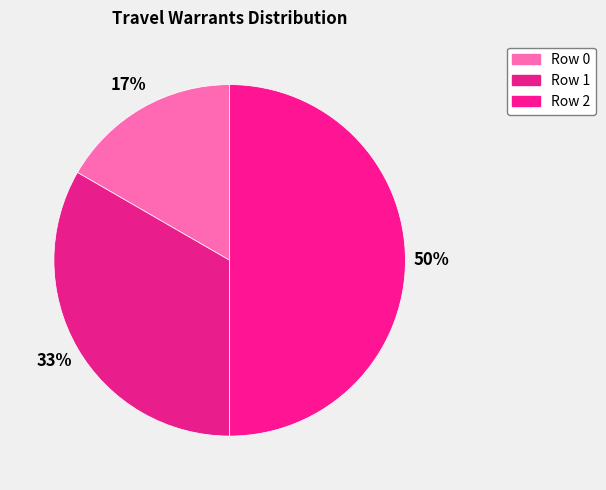

Rank the categories by value from lowest to highest.

Row 0, Row 1, Row 2